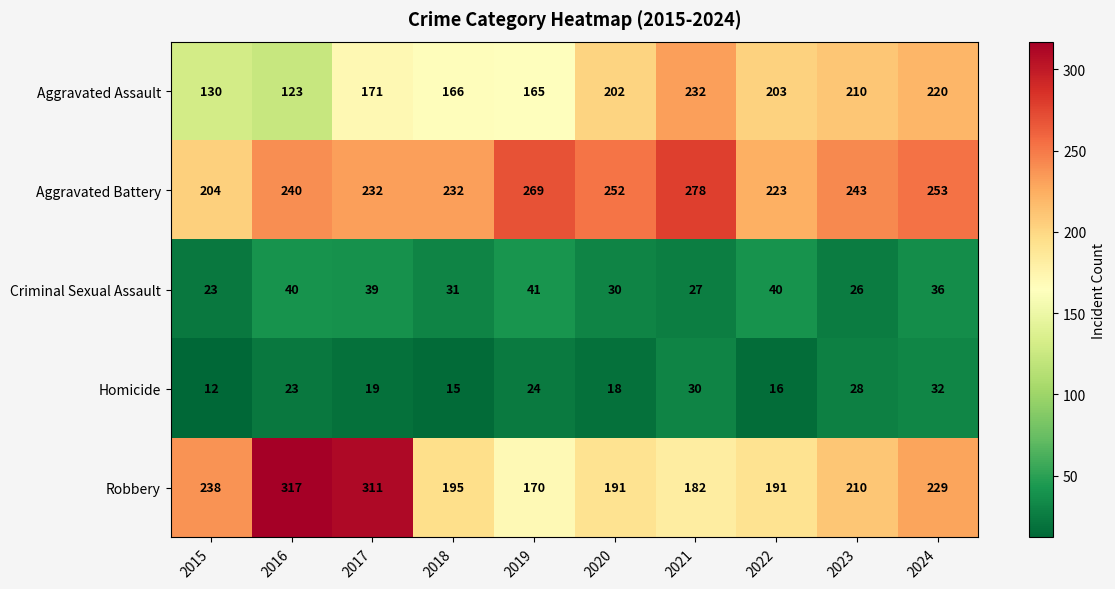

True or false: Criminal Sexual Assault has a value of 68 at 2016.

False